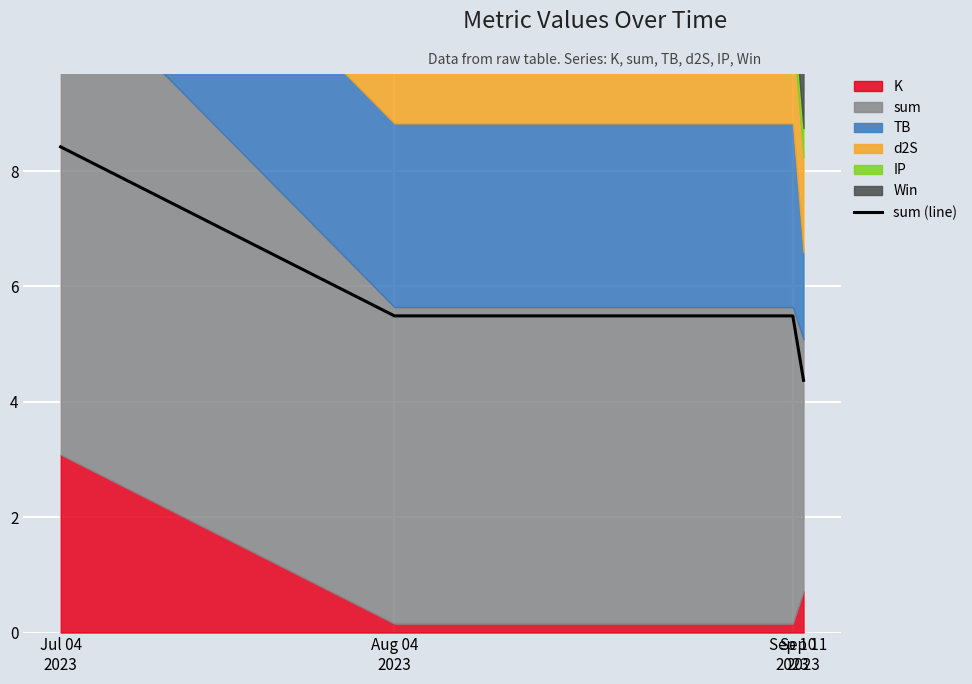

Which label corresponds to the smallest value in the chart?

Sep 11
2023